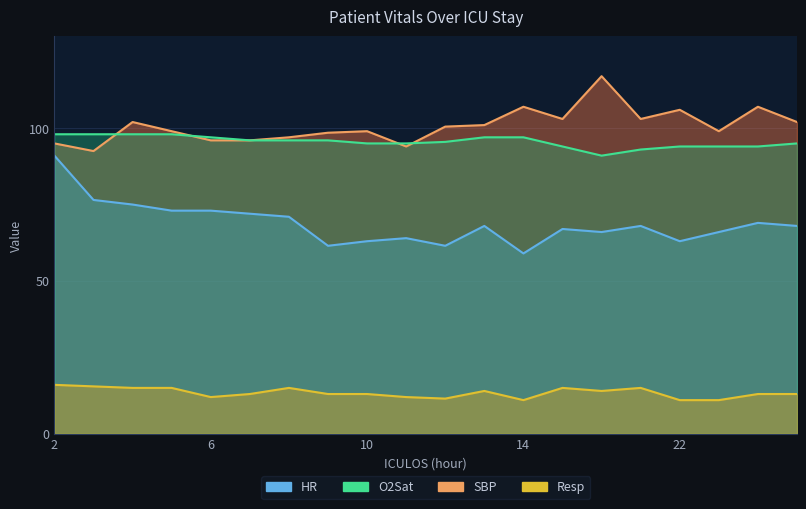

True or false: SBP and Resp intersect in this chart.

False